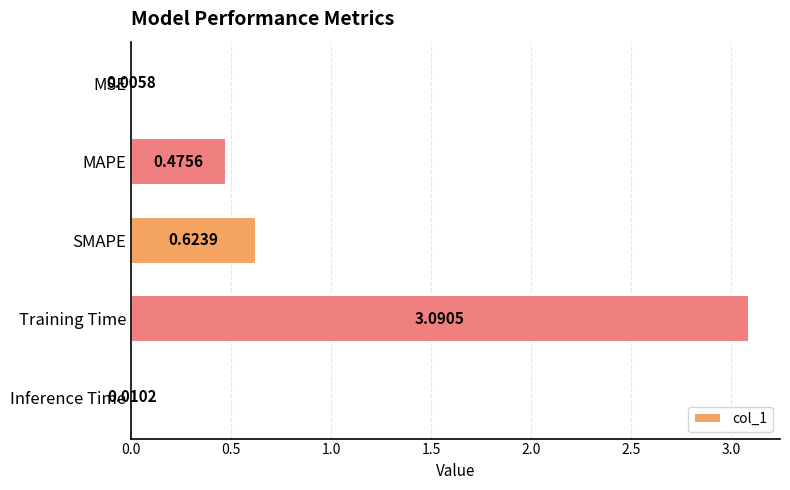

Which category has the highest value across all series?

Training Time